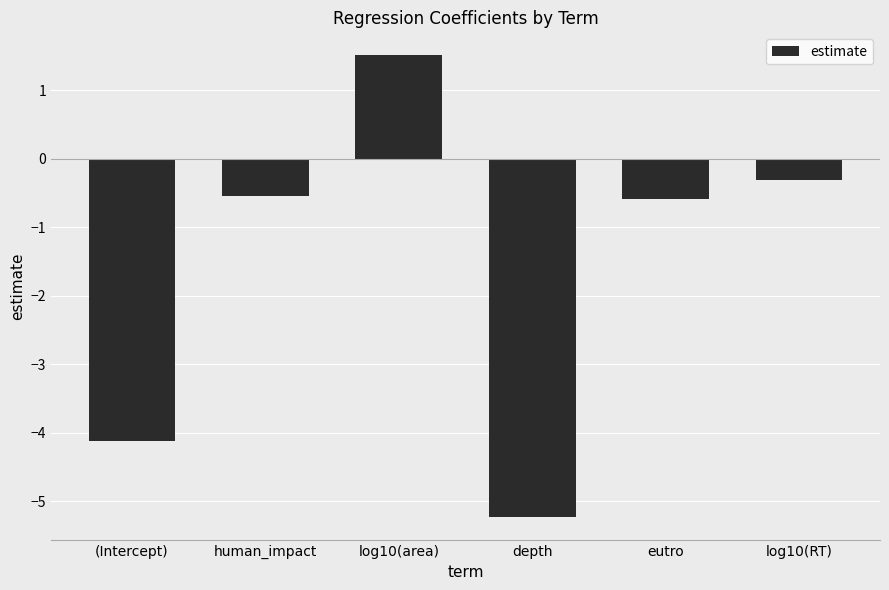

Reading right to left, list all the values displayed in this chart.

log10(RT)=-0.3	eutro=-0.6	depth=-5.2	log10(area)=1.5	human_impact=-0.5	(Intercept)=-4.1